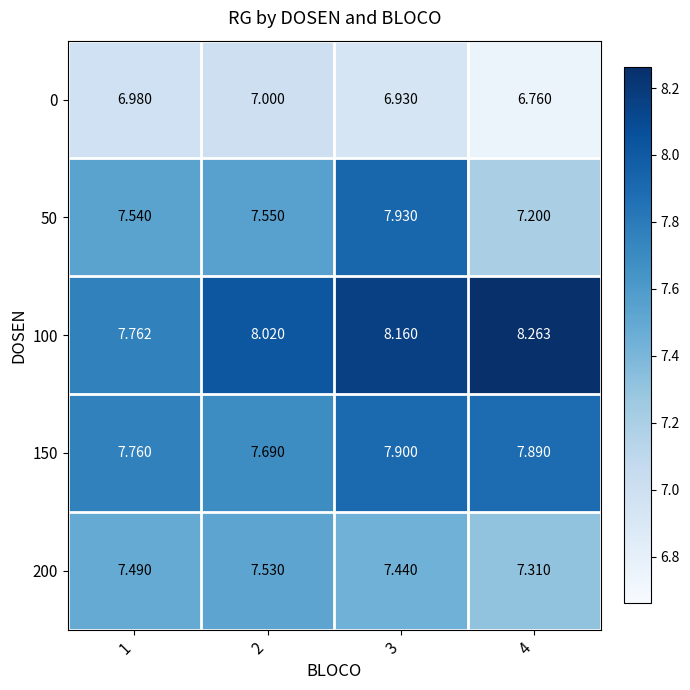

Is the value of 150 at 4 greater than the value of 100 at 4?

No